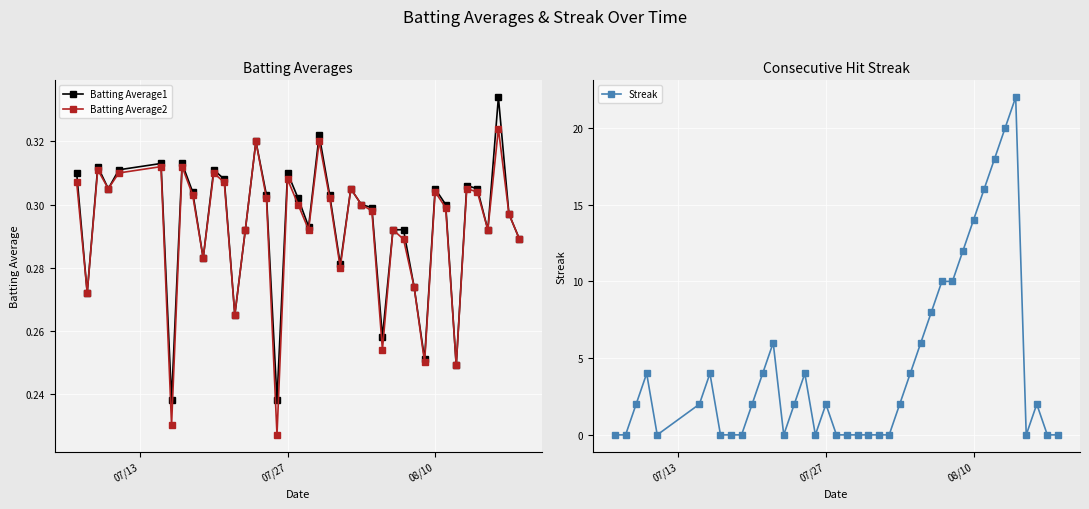

Count the number of categories in the chart.

40